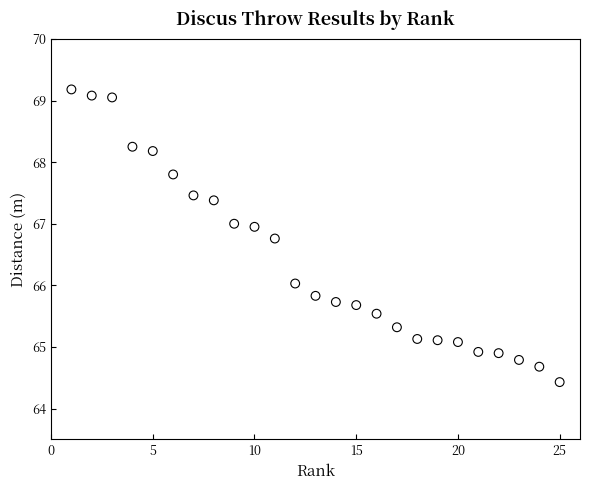

What is the range of X values (max minus min)?

24.0